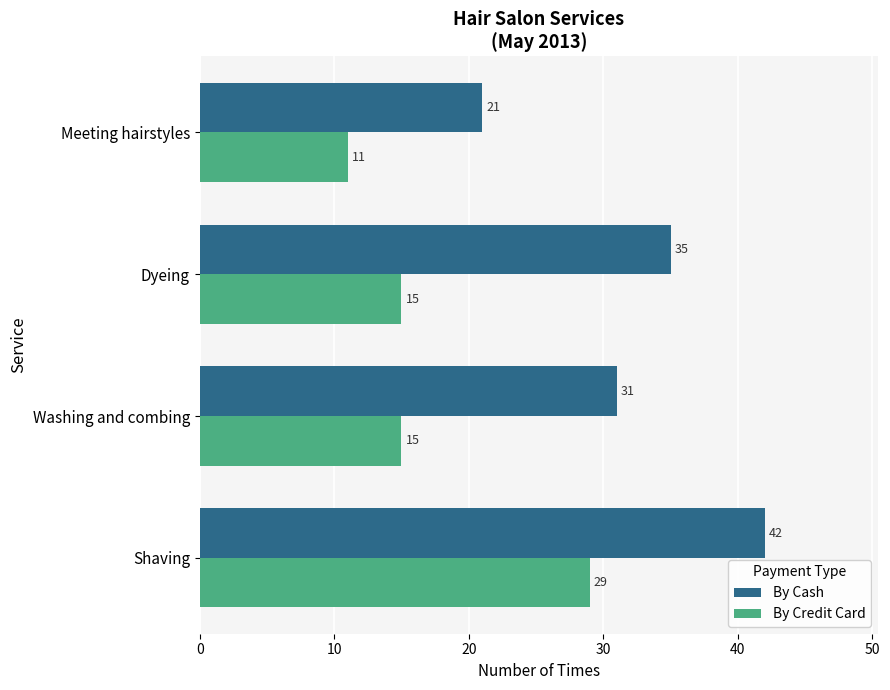

Rank the series by their maximum value, from highest to lowest.

By Cash, By Credit Card